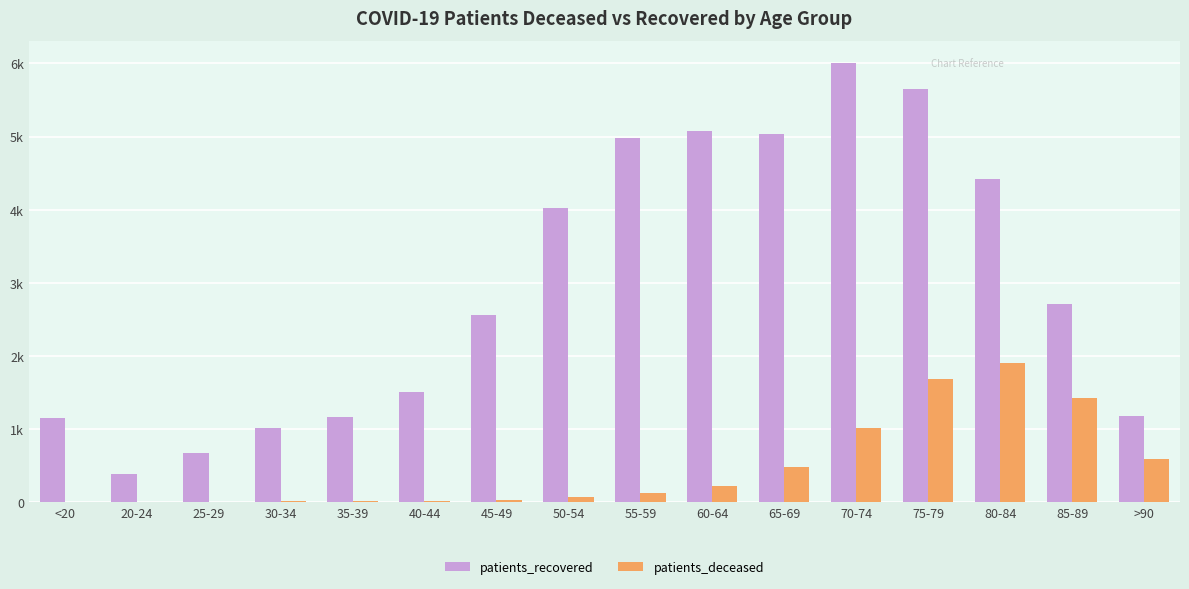

What is the difference between the patients_deceased values at 35-39 and 85-89?

1413